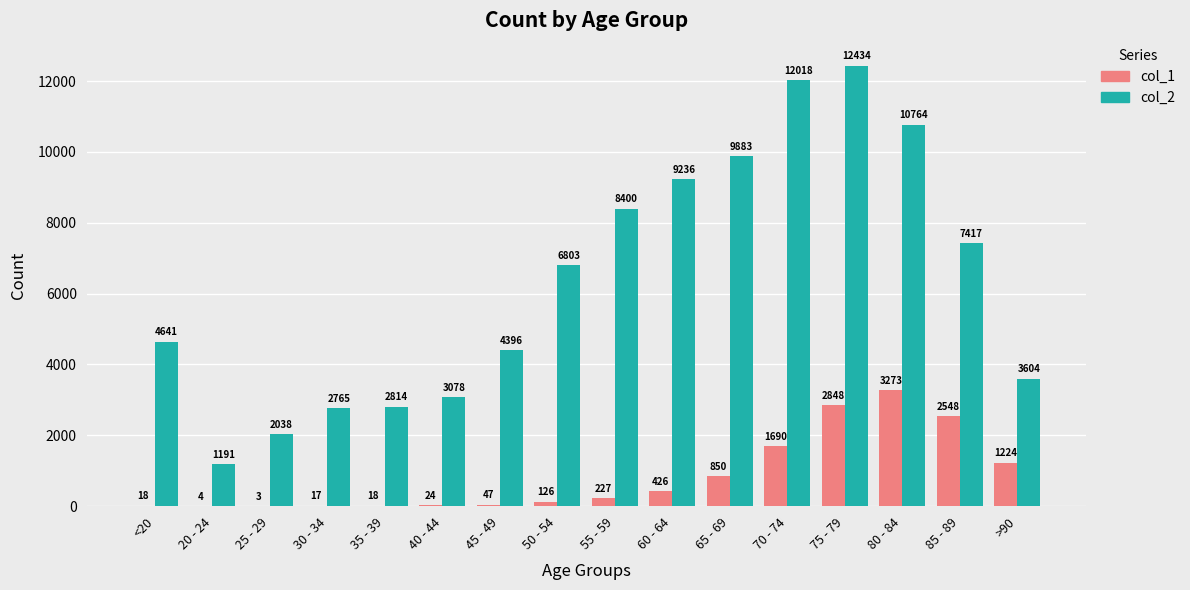

What value does the col_2 series have at 35 - 39, to the nearest 50?

2800